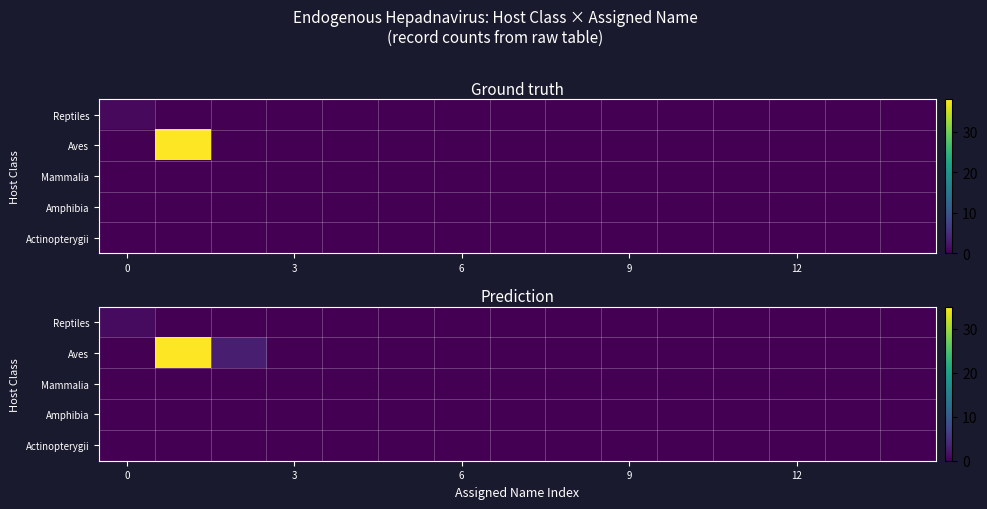

How many distinct data groups are displayed?

5